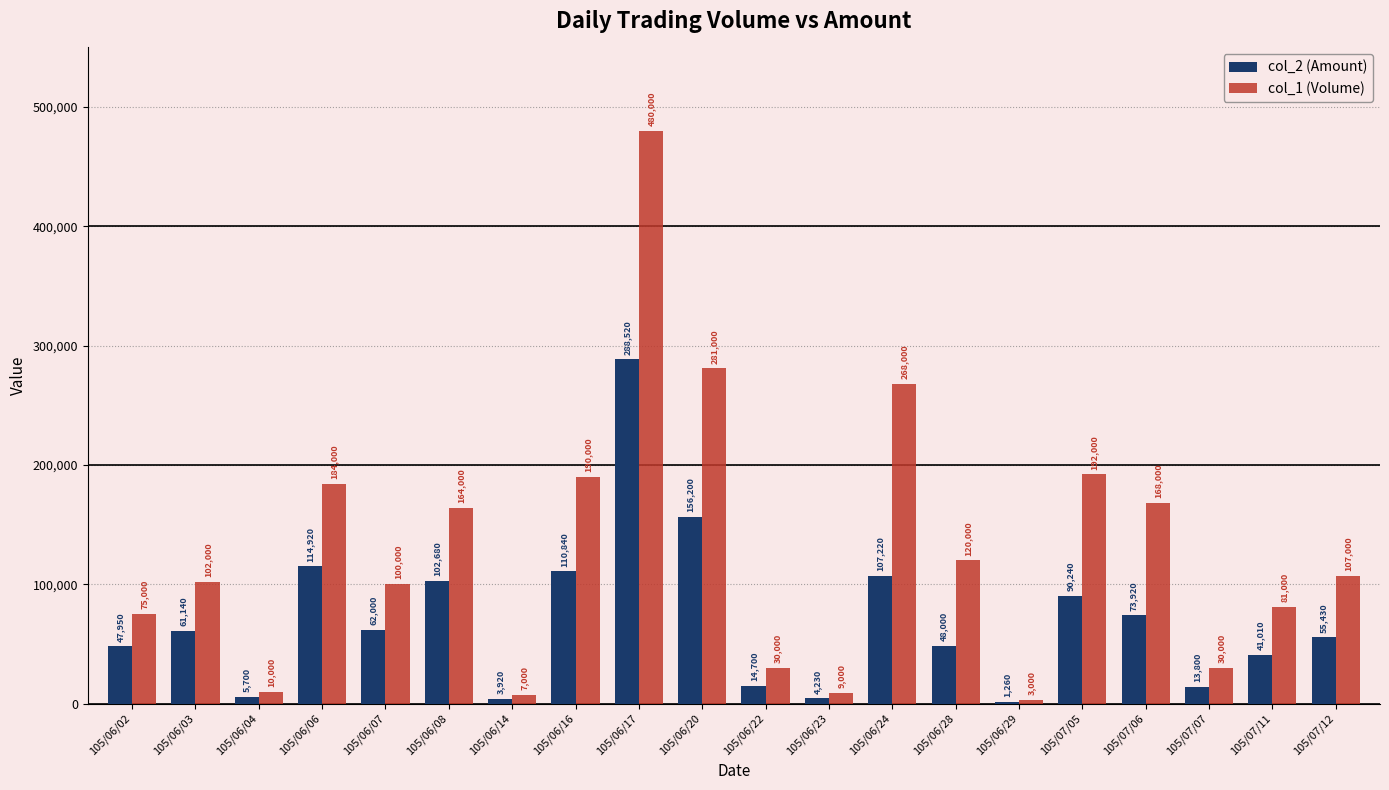

What is the sum of all col_1 (Volume) values?

2601000